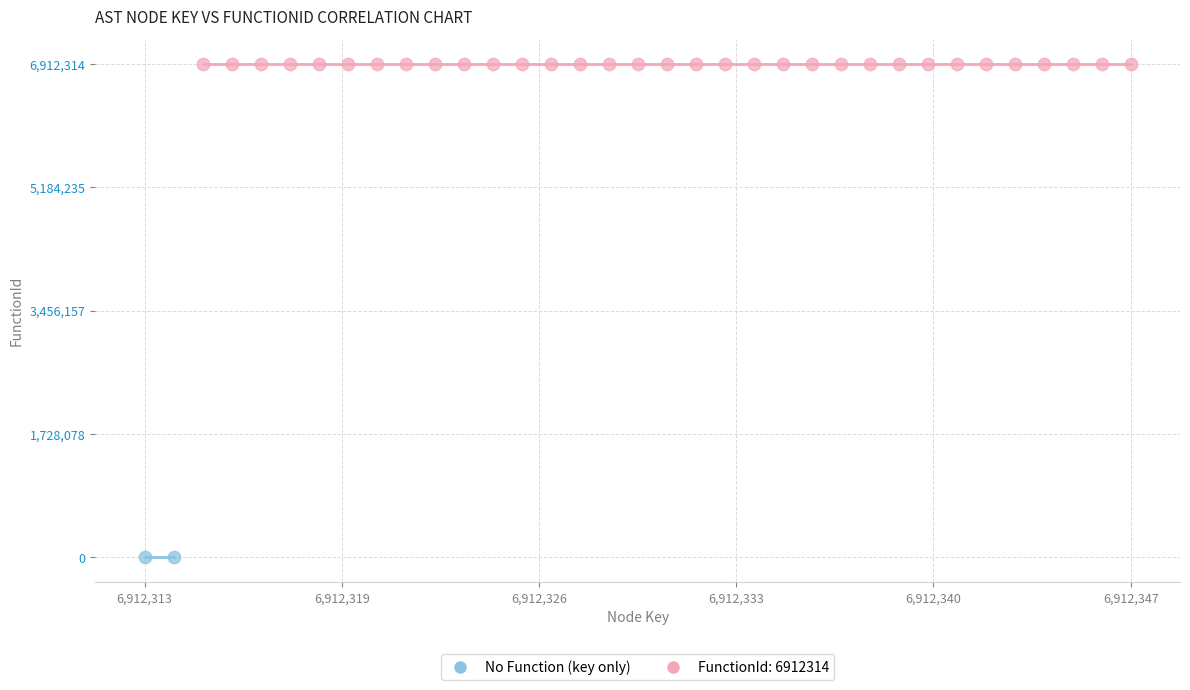

What are all the series names shown in the legend?

No Function (key only), FunctionId: 6912314